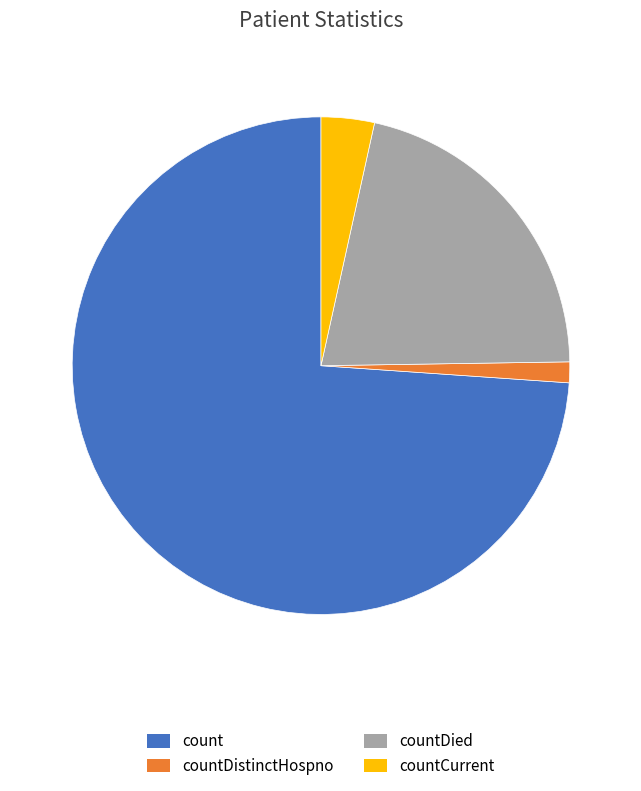

Between countDistinctHospno and countDied, which is larger?

countDied